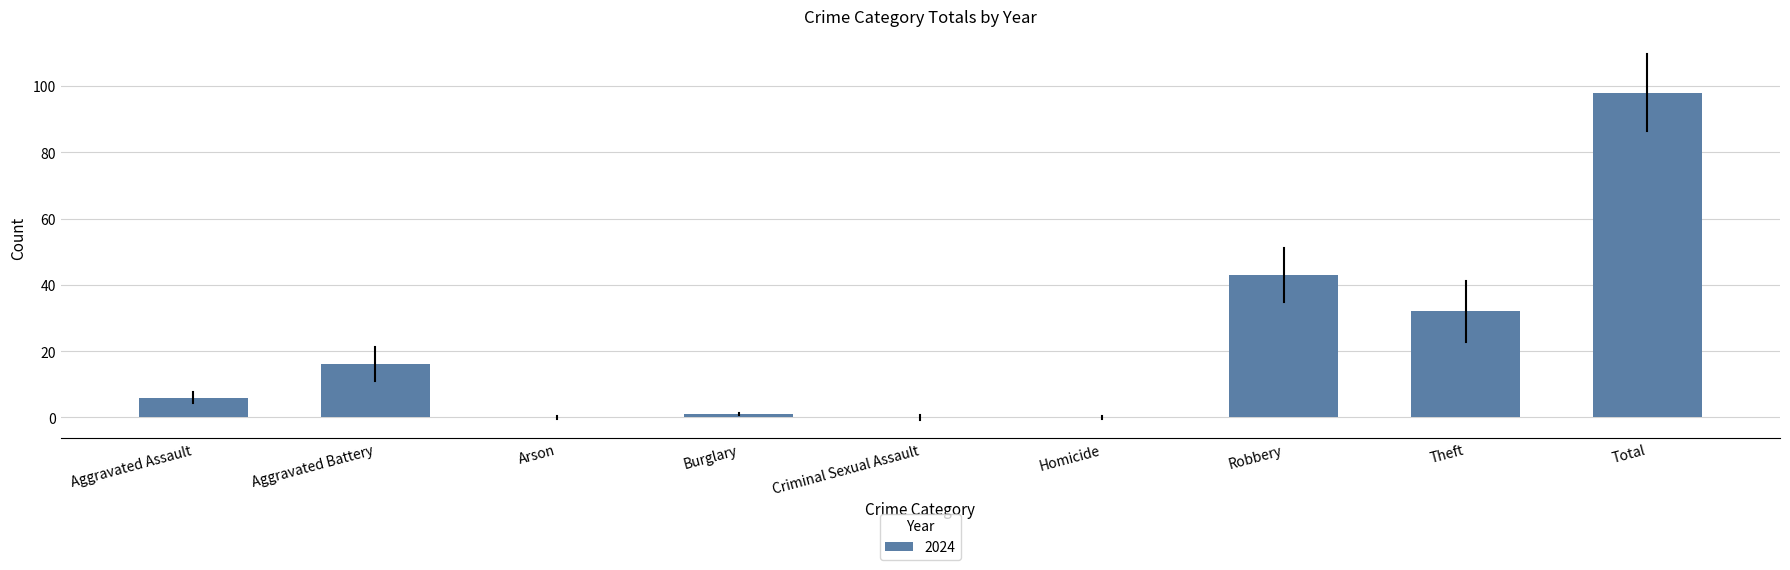

Which category has the highest value across all series?

Total